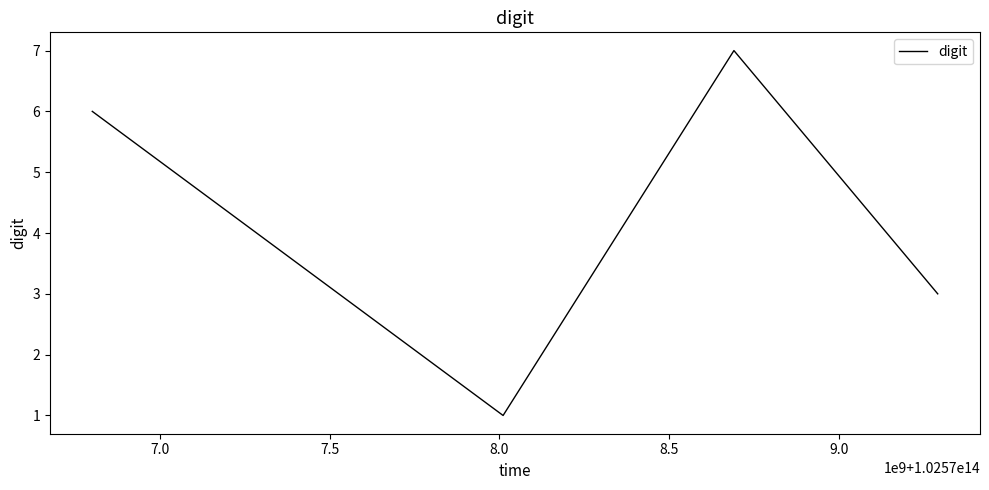

What is the greatest value displayed?

7